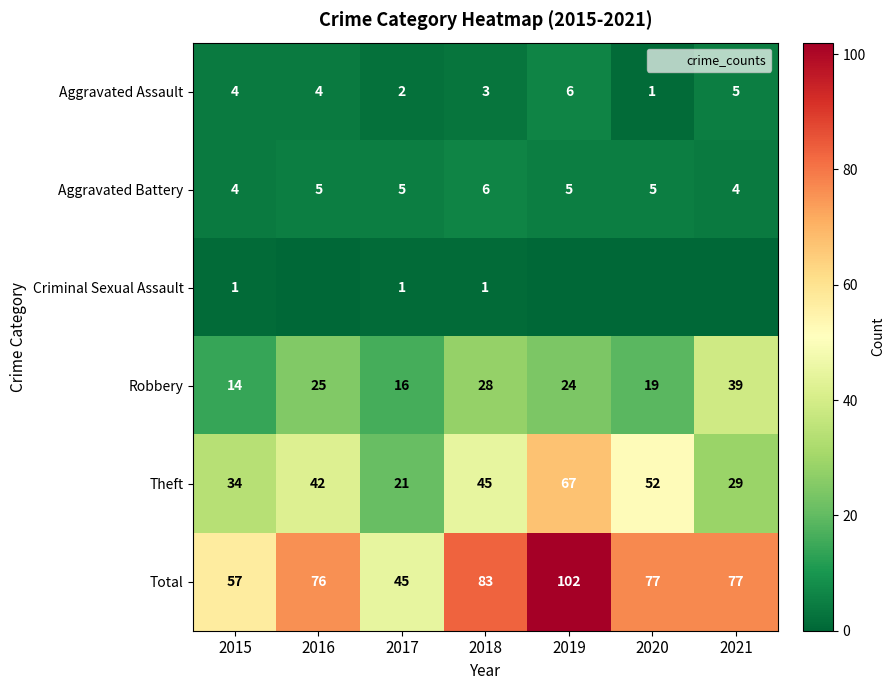

Is the value of Robbery at 2018 greater than the value of Aggravated Assault at 2017?

Yes